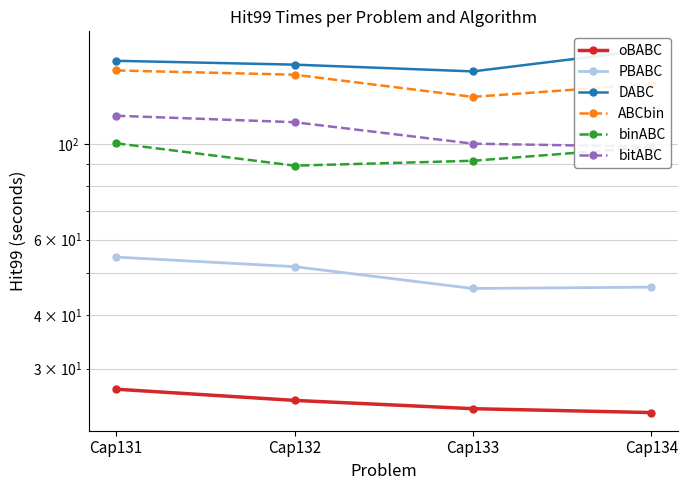

Rank the series by their maximum value, from lowest to highest.

oBABC, PBABC, binABC, bitABC, ABCbin, DABC